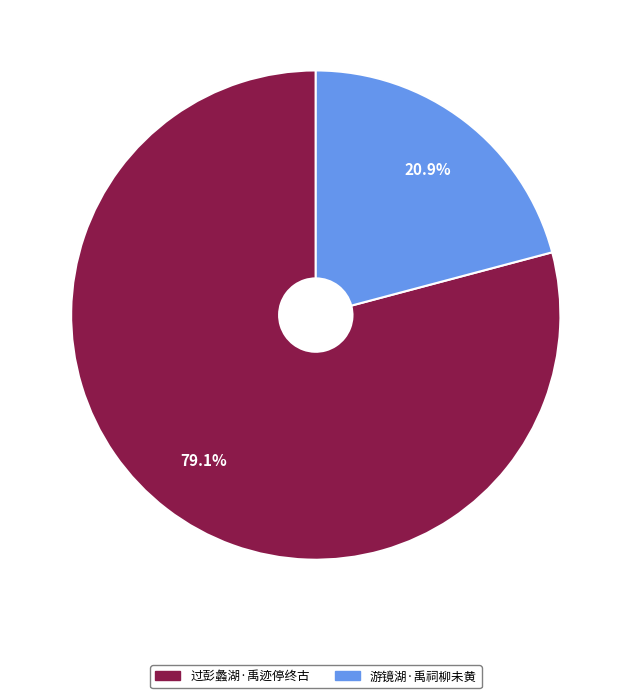

To the nearest percent, what is the difference between the largest and smallest slice percentages?

58%